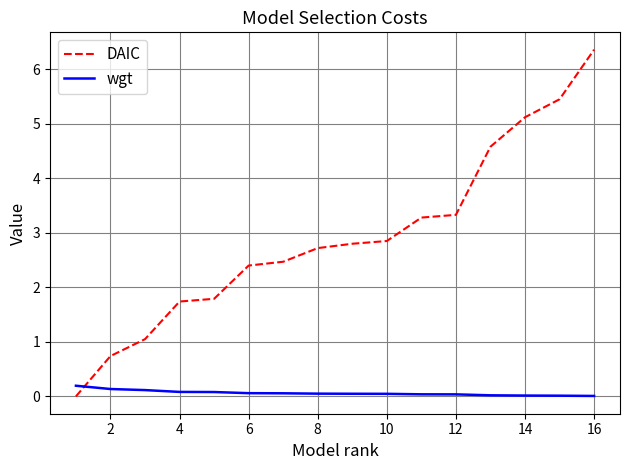

What is the greatest value displayed?

6.4